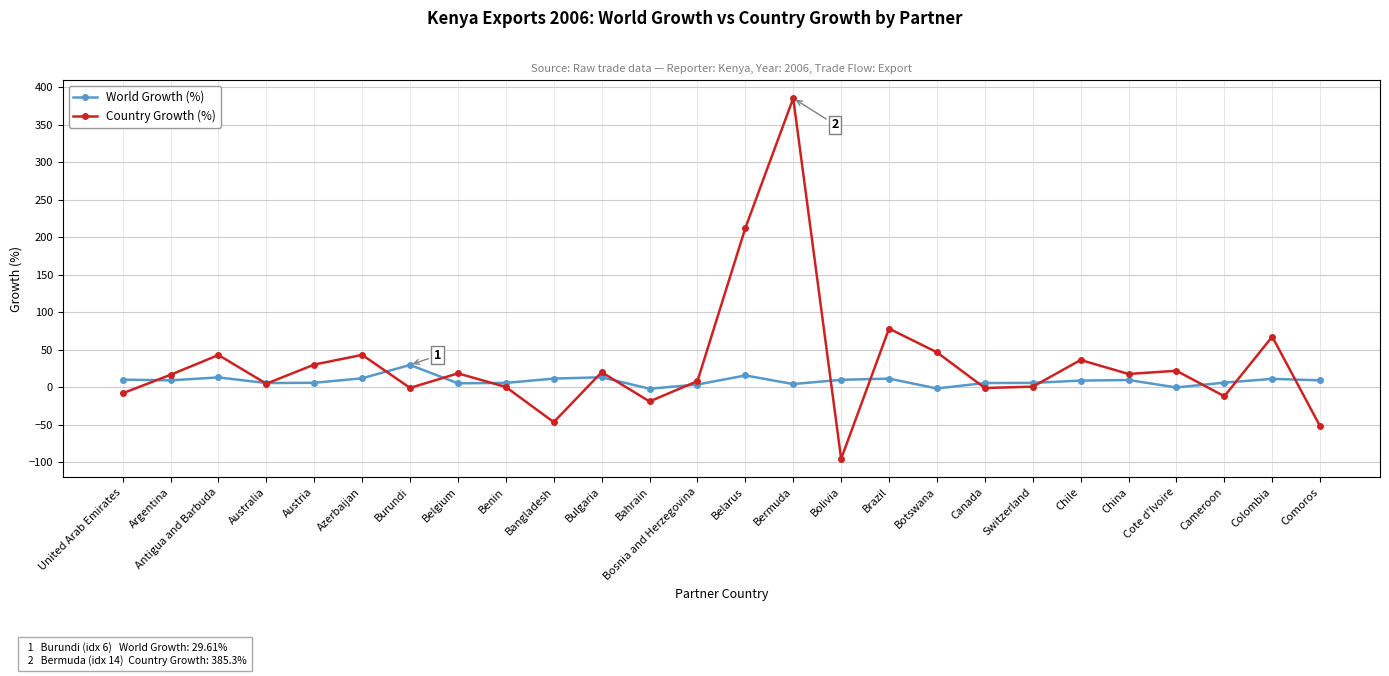

True or false: World Growth (%) has more than 0 interior local peaks.

True